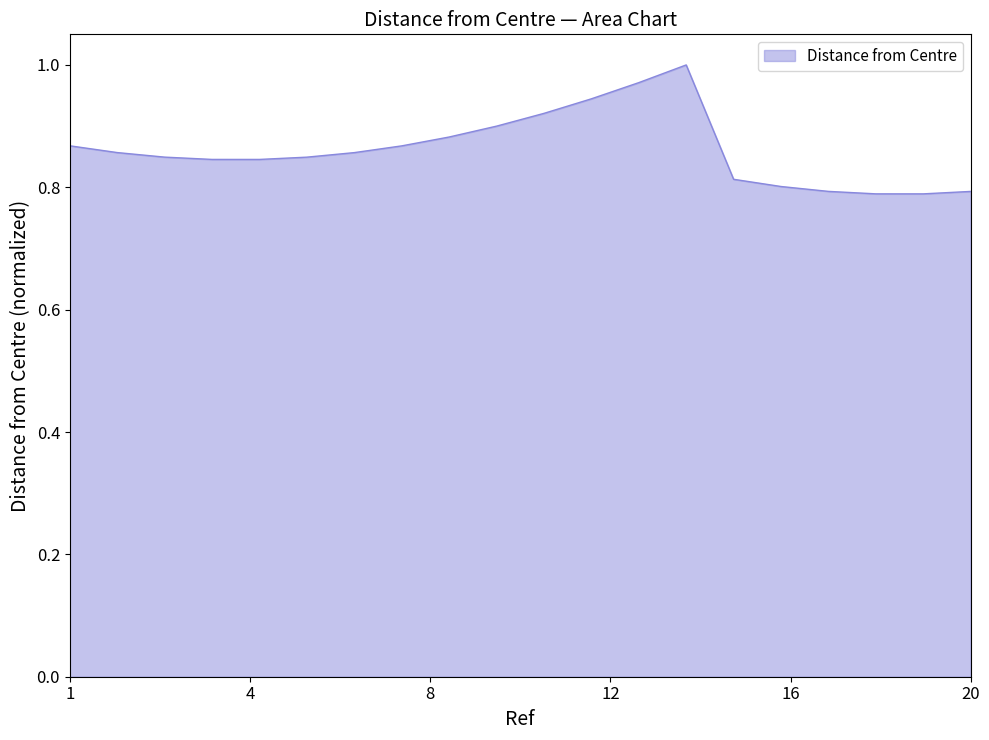

How many lines are shown in the chart?

1